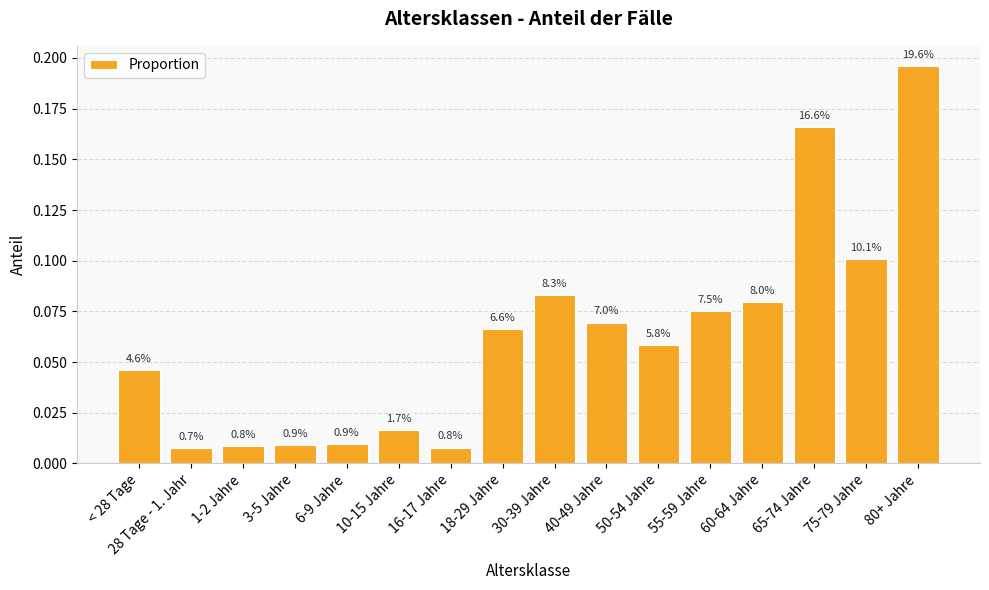

What is the maximum value shown in the chart?

0.2